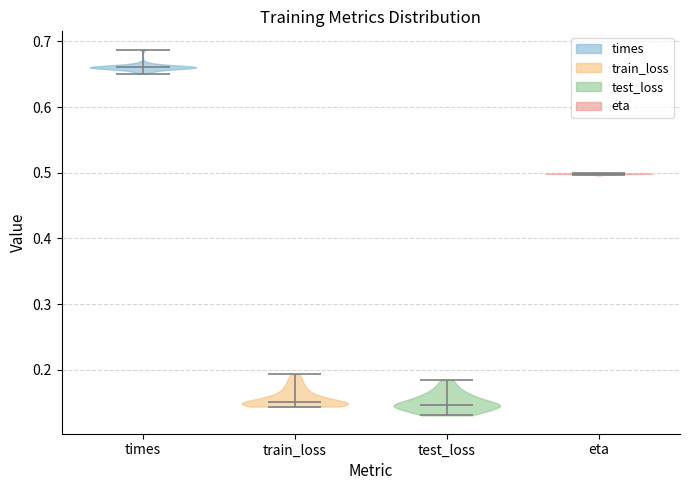

Reading left to right, read every violin against the y-axis: where its median line is, and the lowest and highest points it reaches. The values are not printed on the chart, so give them approximately, as read against the axis.

times: median line 0.66, lowest point 0.65, highest point 0.69
train_loss: median line 0.15, lowest point 0.14, highest point 0.19
test_loss: median line 0.15, lowest point 0.13, highest point 0.18
eta: median line 0.50, lowest point 0.50, highest point 0.50